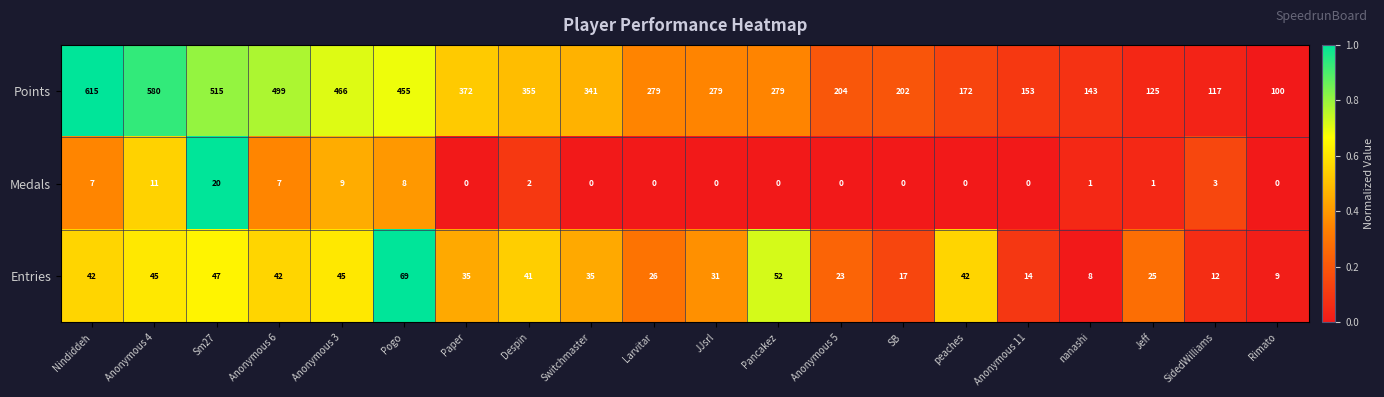

What is the difference between the maximum and second lowest values in the Medals series?

20